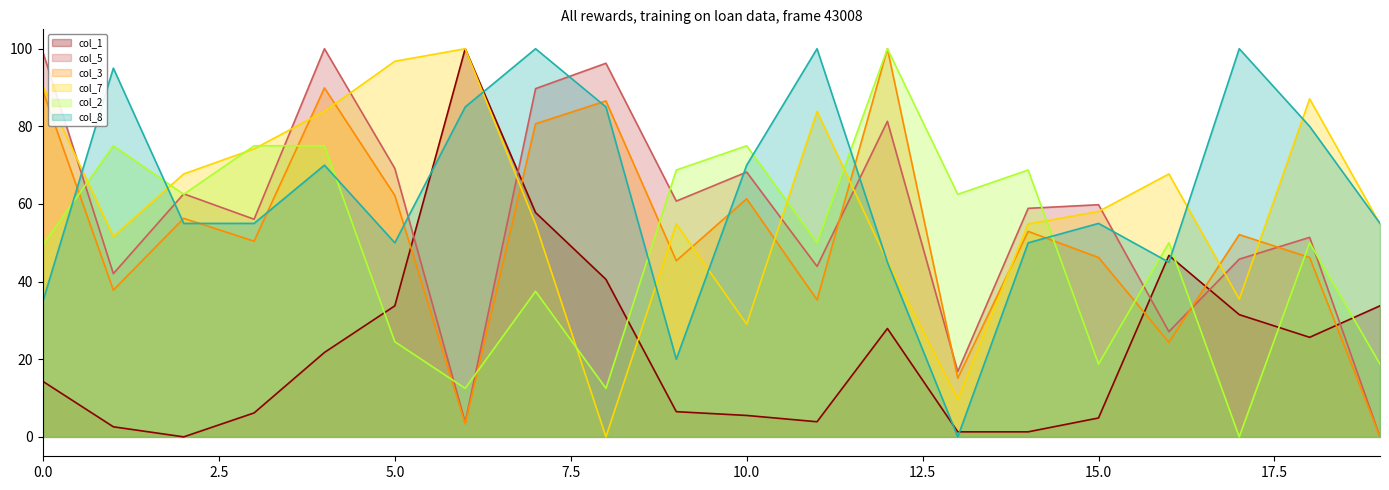

Reading left to right, extract all data points from this chart.

col_1: 14.3	2.6	0.0	6.2	21.8	33.8	100.0	57.8	40.6	6.5	5.5	3.9	27.9	1.3	1.3	4.9	46.8	31.5	25.6	33.8
col_5: 99.1	42.1	62.6	56.1	100.0	69.2	3.7	89.7	96.3	60.7	68.2	43.9	81.3	16.8	58.9	59.8	27.1	45.8	51.4	0.0
col_3: 89.1	37.8	56.3	50.4	89.9	62.2	3.4	80.7	86.6	45.4	61.3	35.3	100.0	15.1	52.9	46.2	24.4	52.1	46.2	0.0
col_7: 90.3	51.6	67.7	74.2	83.9	96.8	100.0	54.8	0.0	54.8	29.0	83.9	45.2	9.7	54.8	58.1	67.7	35.5	87.1	54.8
col_2: 49.5	75.0	62.5	75.0	75.0	24.5	12.5	37.5	12.5	68.8	75.0	50.0	100.0	62.5	68.8	18.8	50.0	0.0	50.0	18.8
col_8: 35.0	95.0	55.0	55.0	70.0	50.0	85.0	100.0	85.0	20.0	70.0	100.0	45.0	0.0	50.0	55.0	45.0	100.0	80.0	55.0